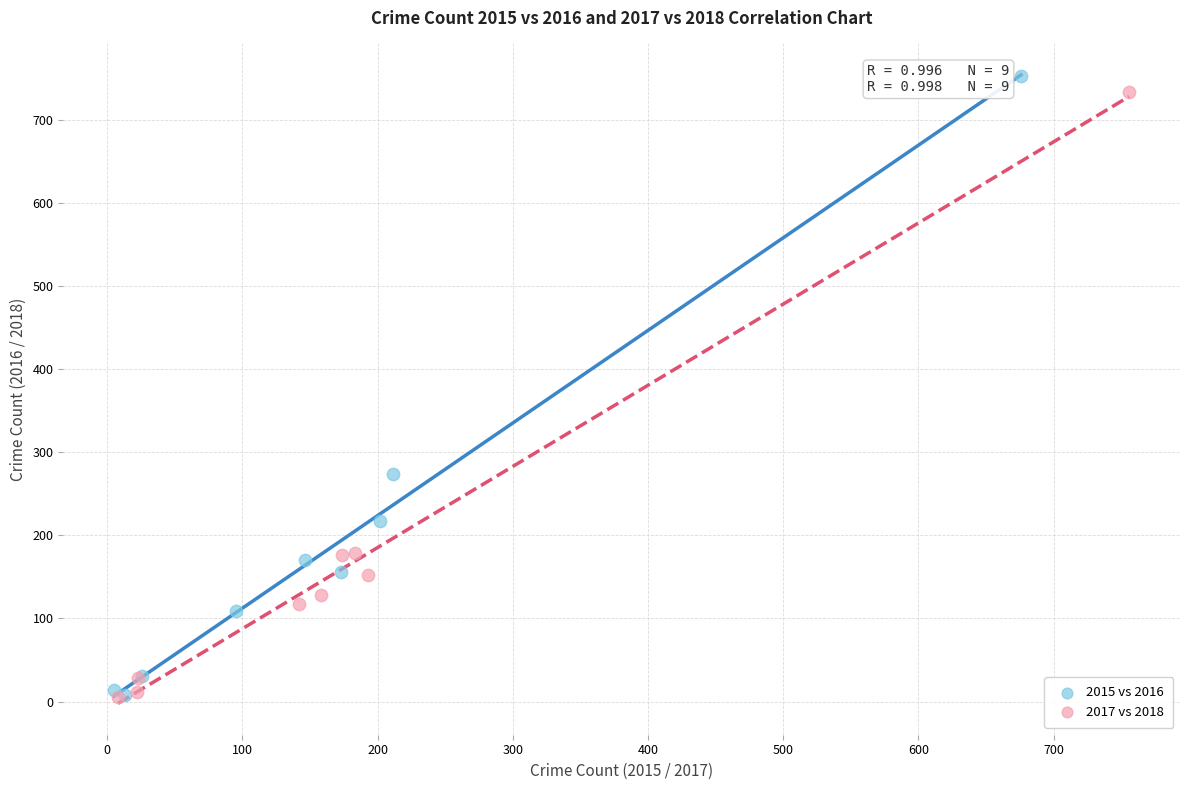

Which series has the largest Y range (max minus min)?

2015 vs 2016